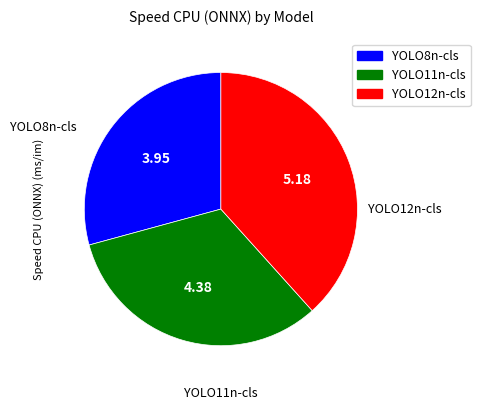

Combined, do YOLO12n-cls and YOLO11n-cls account for over 50%?

Yes